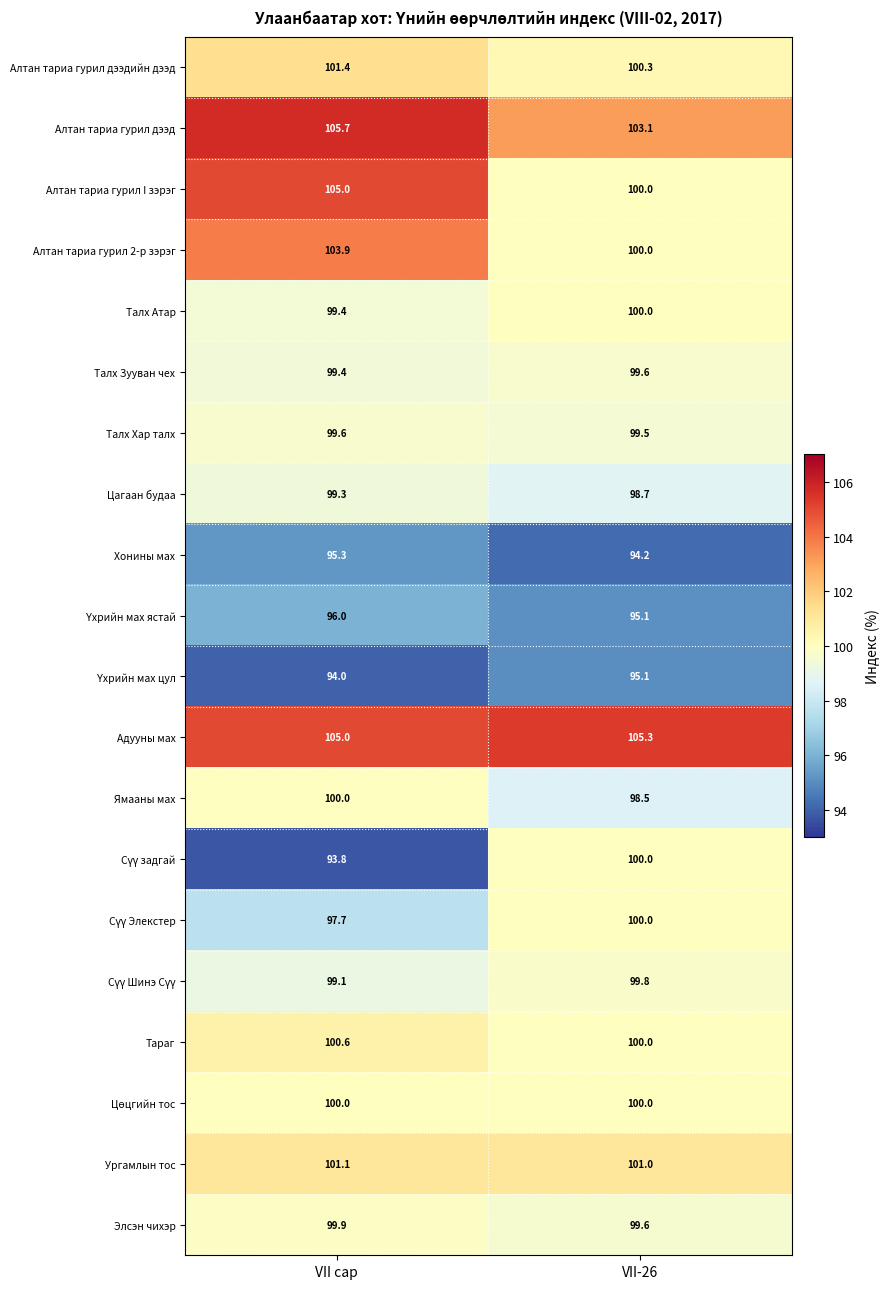

How many data points does each series have?

2